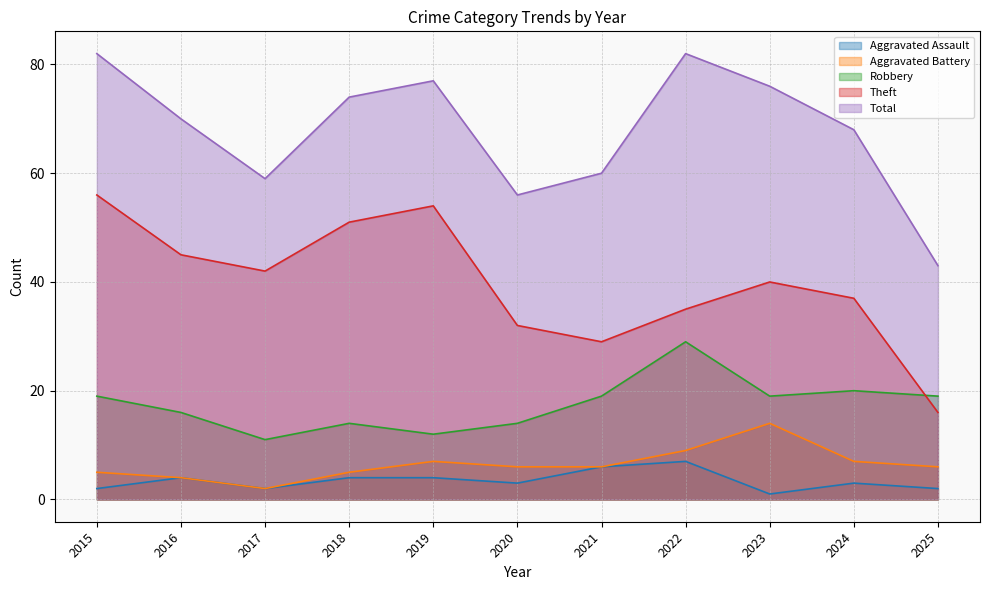

Is it true that Theft equals 67 at 2018?

False